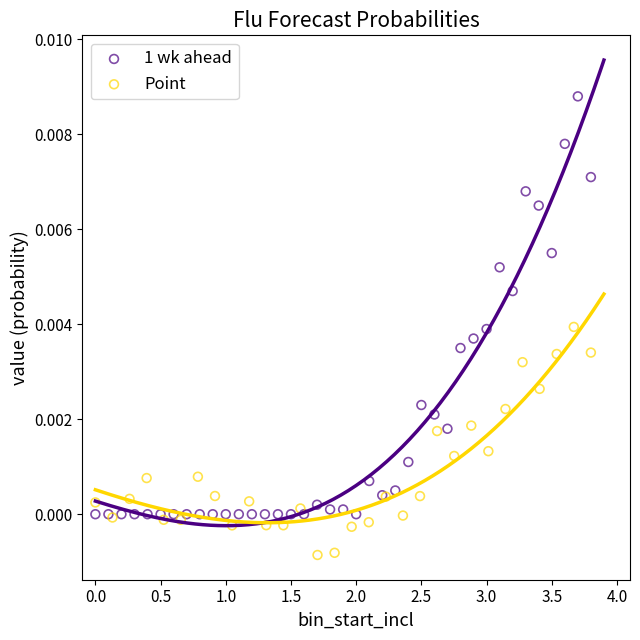

Which series reaches the minimum Y coordinate?

Point